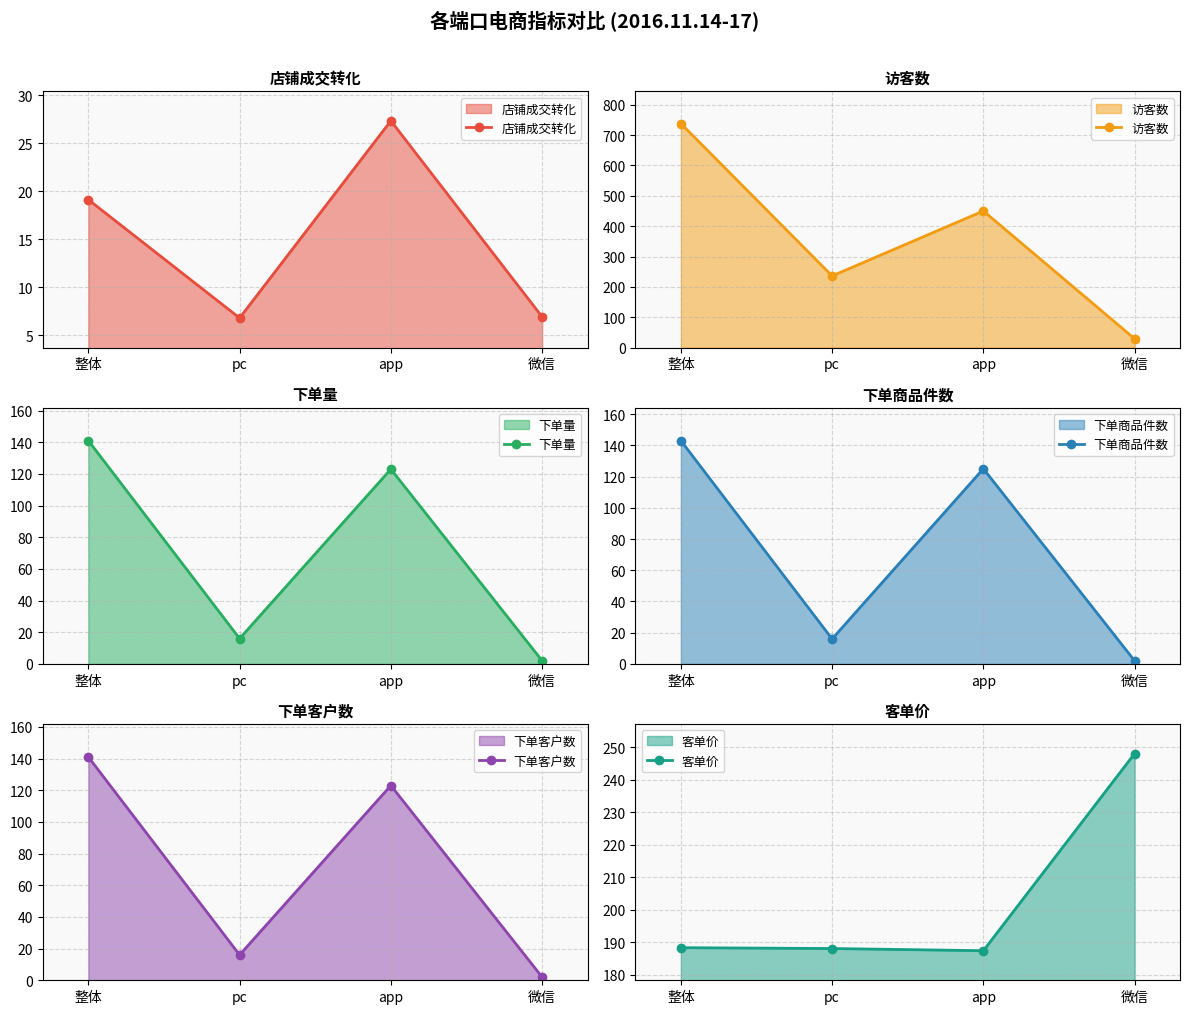

True or false: 访客数 has more than 2 interior local peaks.

False